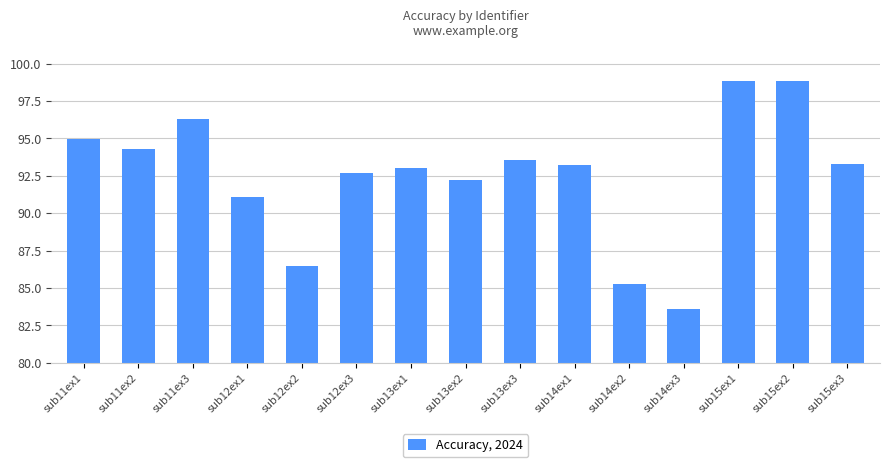

At which label is the value closest to 91?

sub12ex1